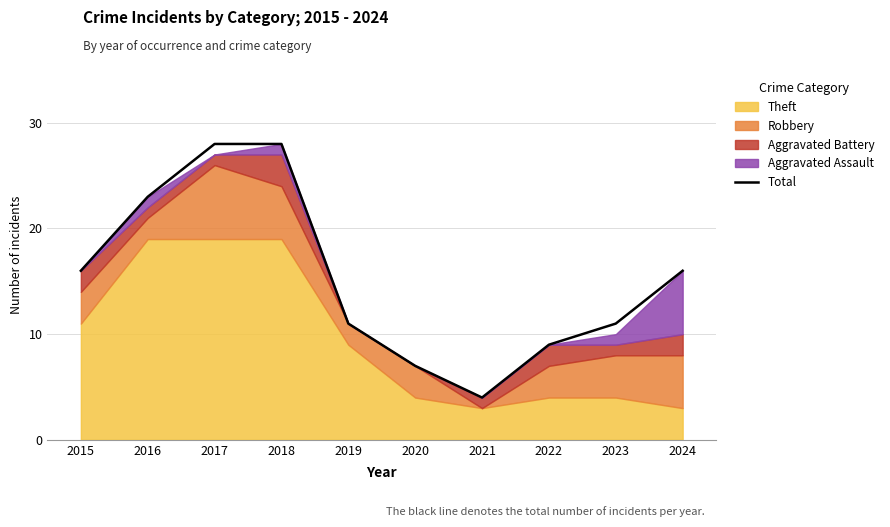

Where does the data first go above 16?

2016